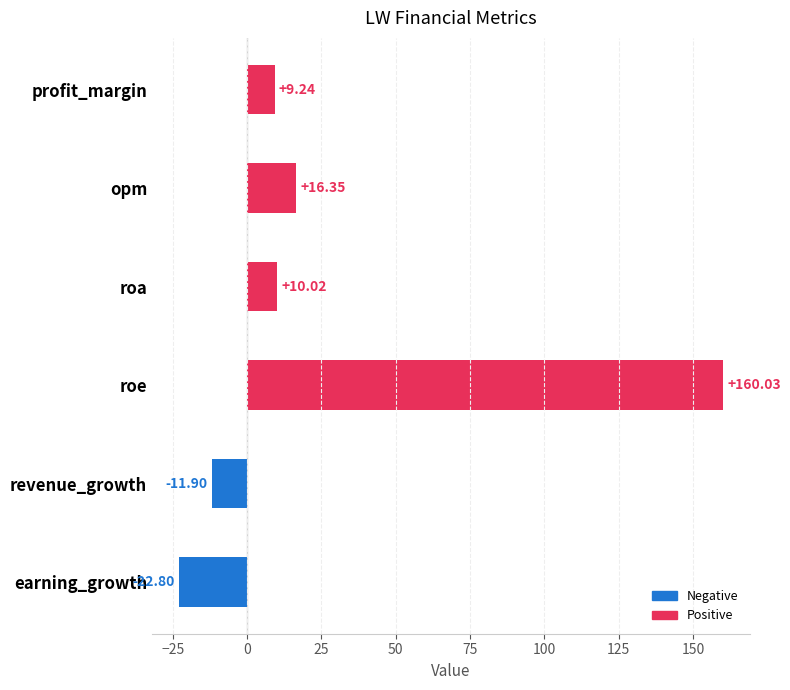

List the labels in order of value, largest first.

roe, opm, roa, profit_margin, revenue_growth, earning_growth